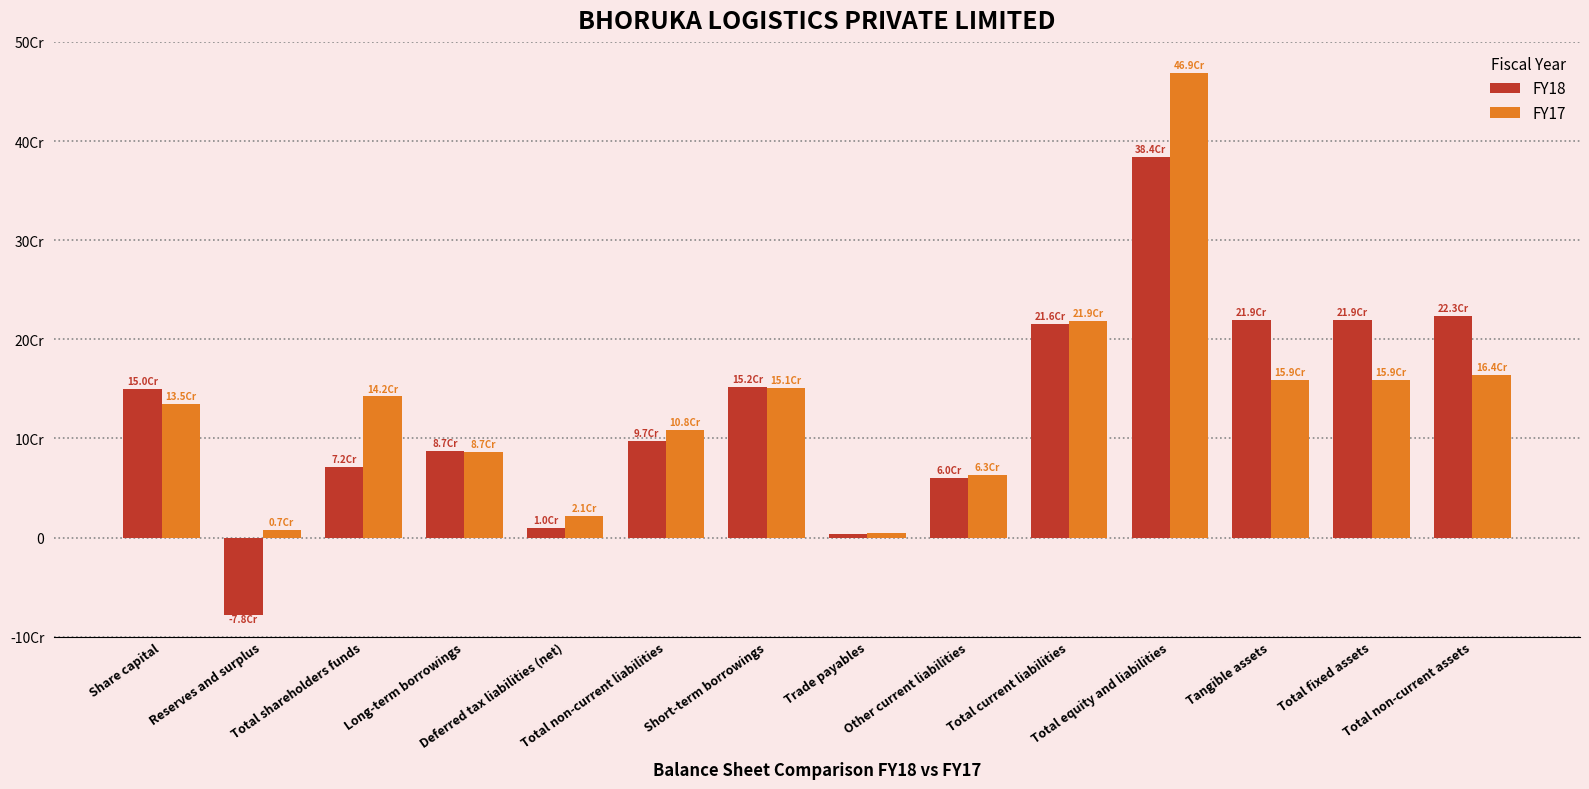

Which series has the widest spread of values?

FY17